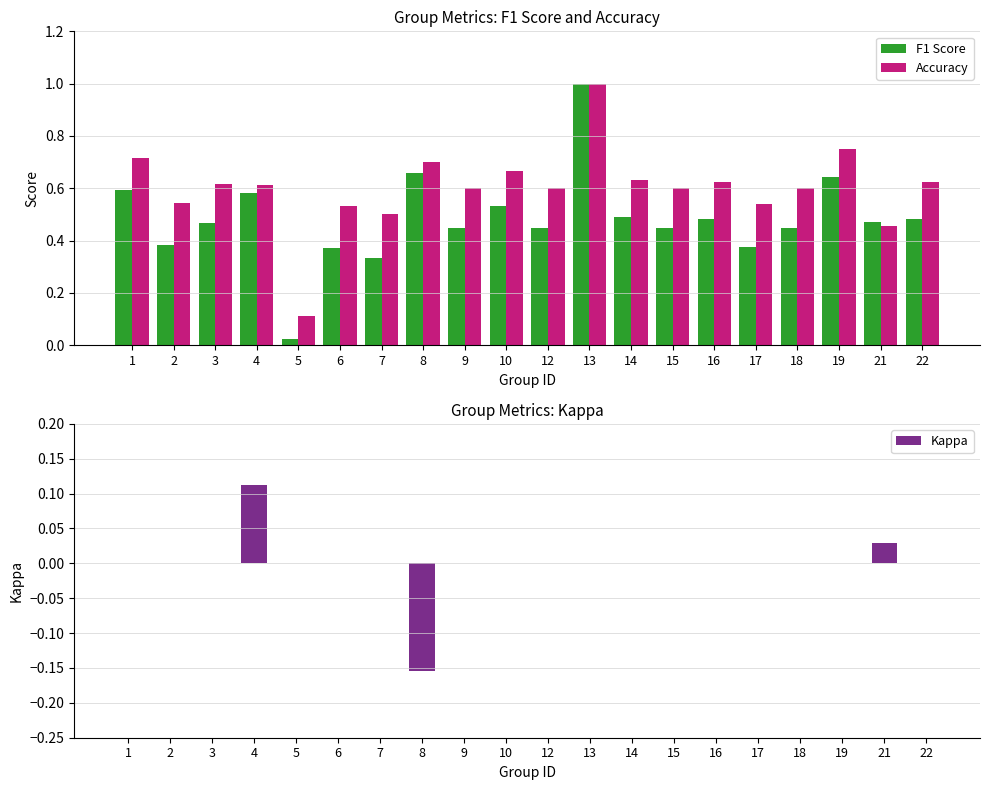

Reading left to right, list all the values displayed in this chart.

F1 Score: 0.6	0.4	0.5	0.6	0.0	0.4	0.3	0.7	0.5	0.5	0.5	1.0	0.5	0.5	0.5	0.4	0.5	0.6	0.5	0.5
Accuracy: 0.7	0.5	0.6	0.6	0.1	0.5	0.5	0.7	0.6	0.7	0.6	1.0	0.6	0.6	0.6	0.5	0.6	0.8	0.5	0.6
Kappa: 0.0	0.0	0.0	0.1	0.0	0.0	0.0	-0.2	0.0	0.0	0.0	0.0	0.0	0.0	0.0	0.0	0.0	0.0	0.0	0.0